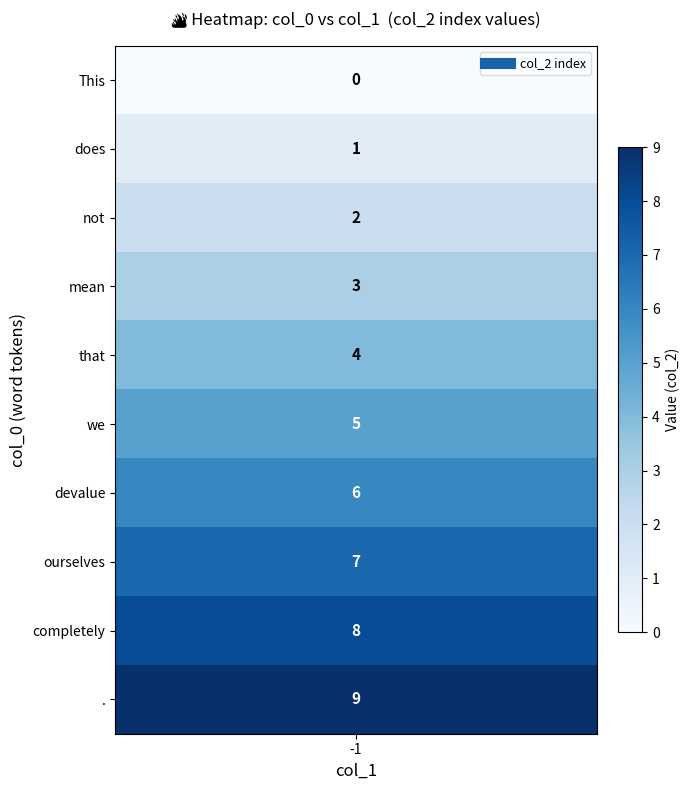

Between 4 and 2, which is larger?

4